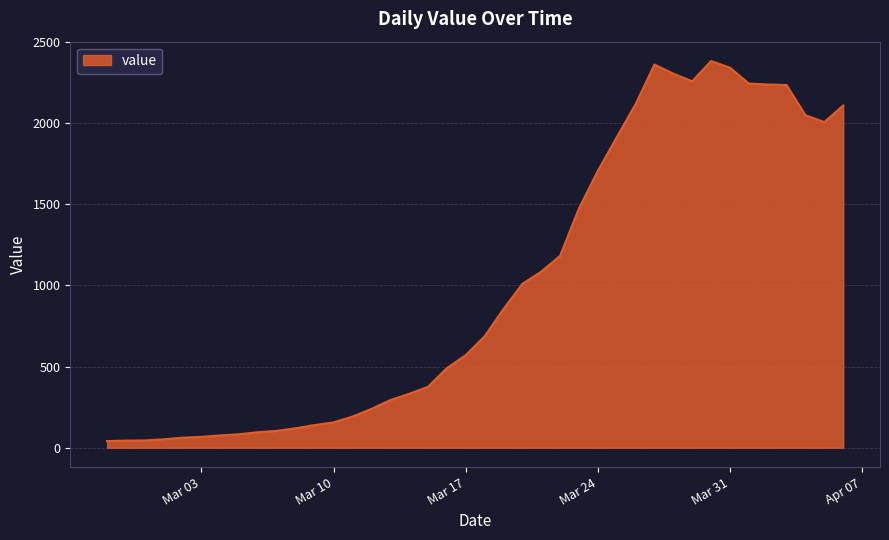

What is the greatest value displayed?

2382